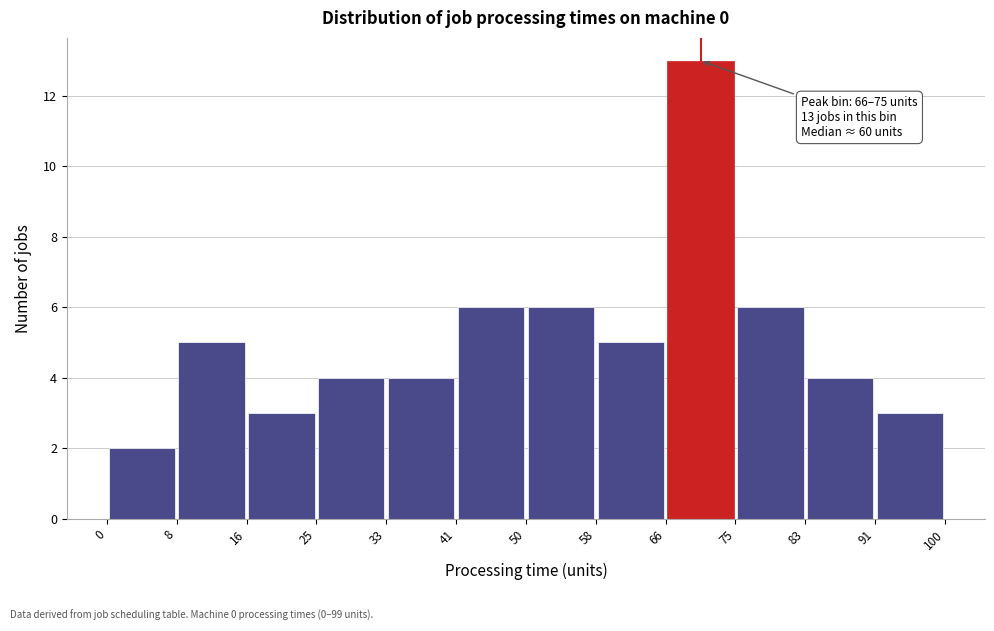

Over which range of the x-axis is the bar tallest?

66 to 75